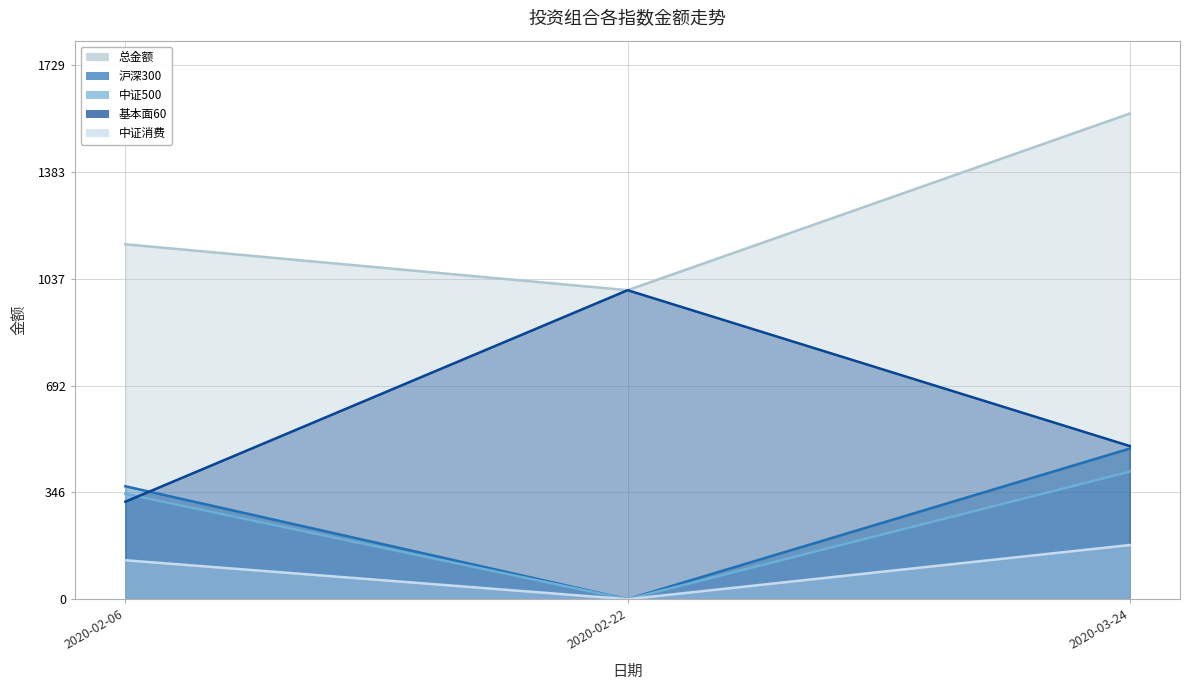

What is the difference between the highest and lowest values at 2020-02-22?

1000.0